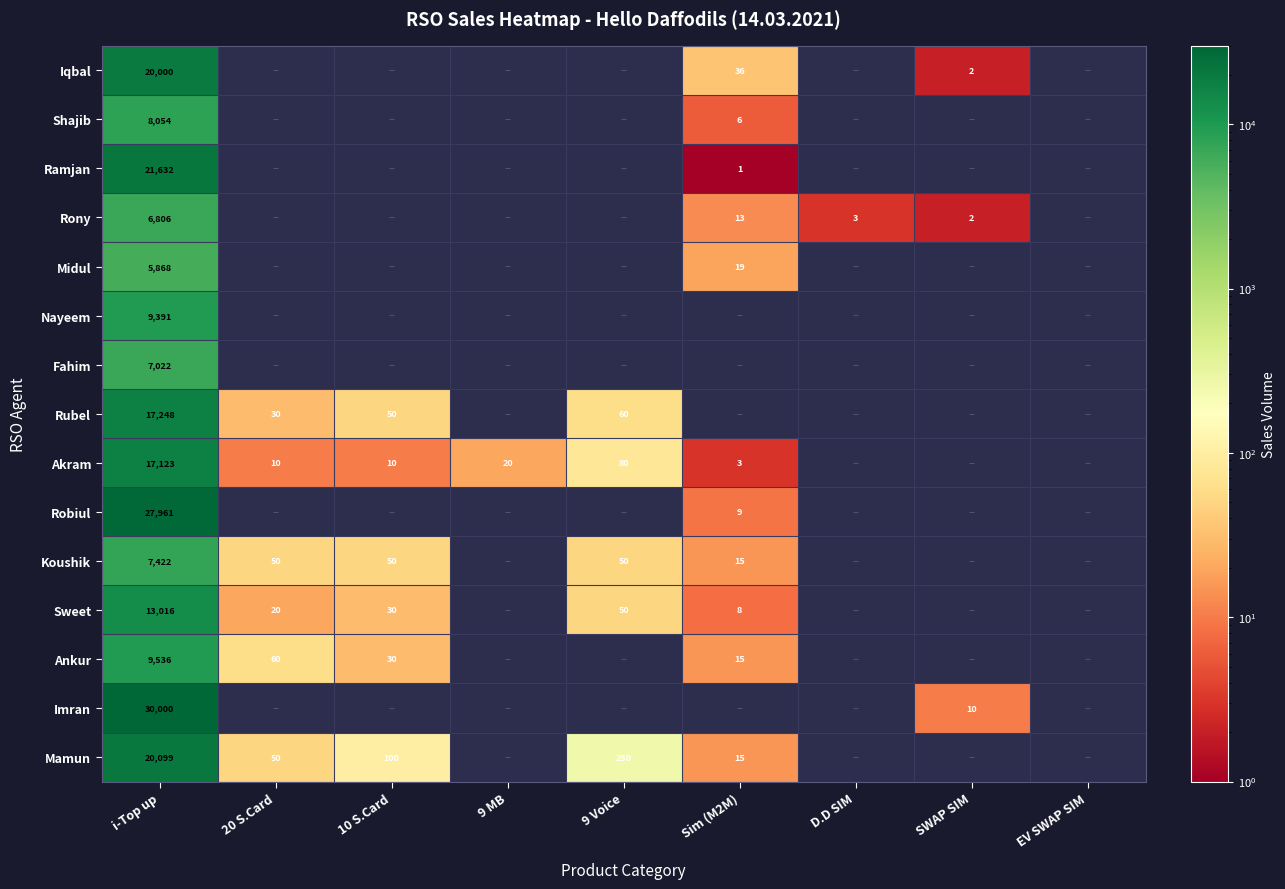

The Iqbal series shows 3.2 at SWAP SIM. True or false?

False